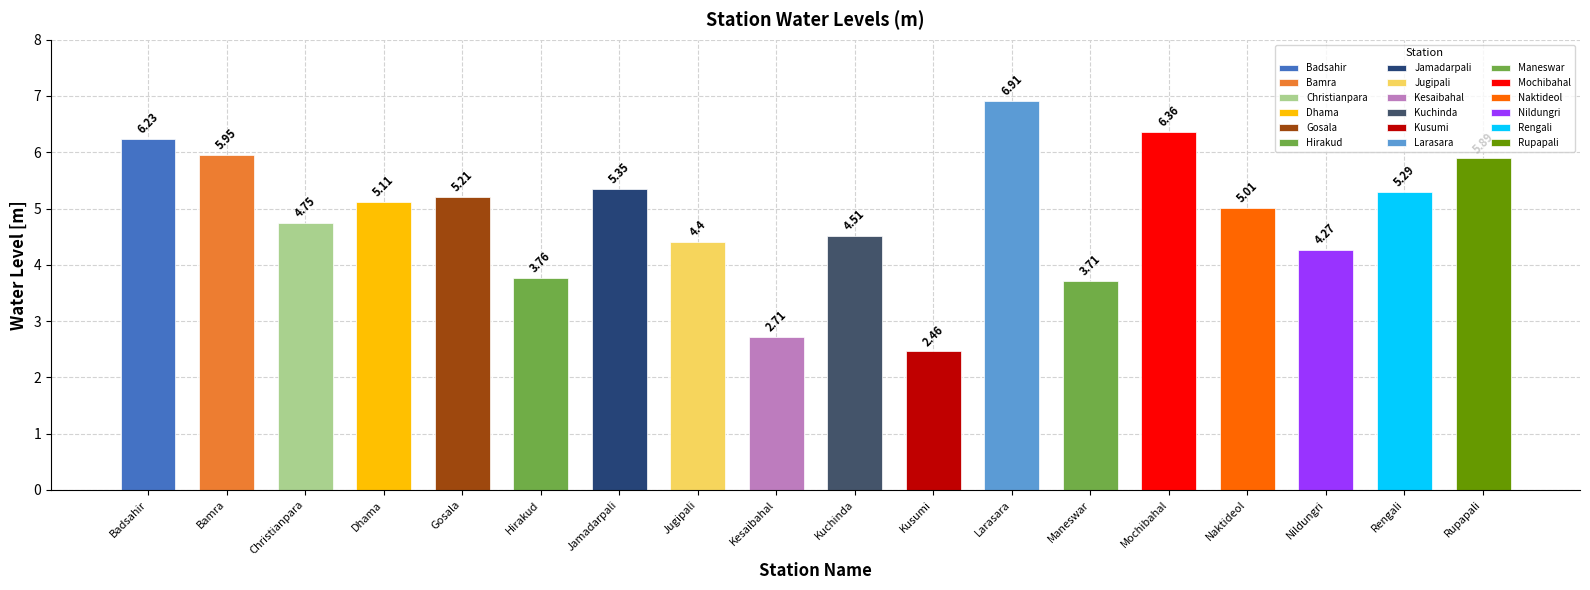

What is the label of the 1st bar from the left?

Badsahir